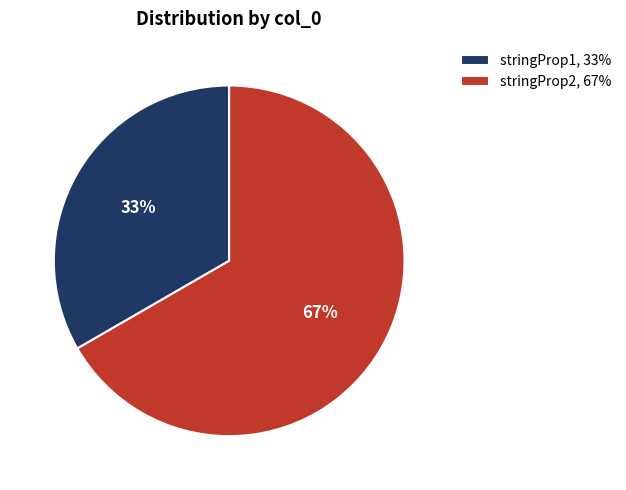

To the nearest percent, what is the average slice percentage?

50%